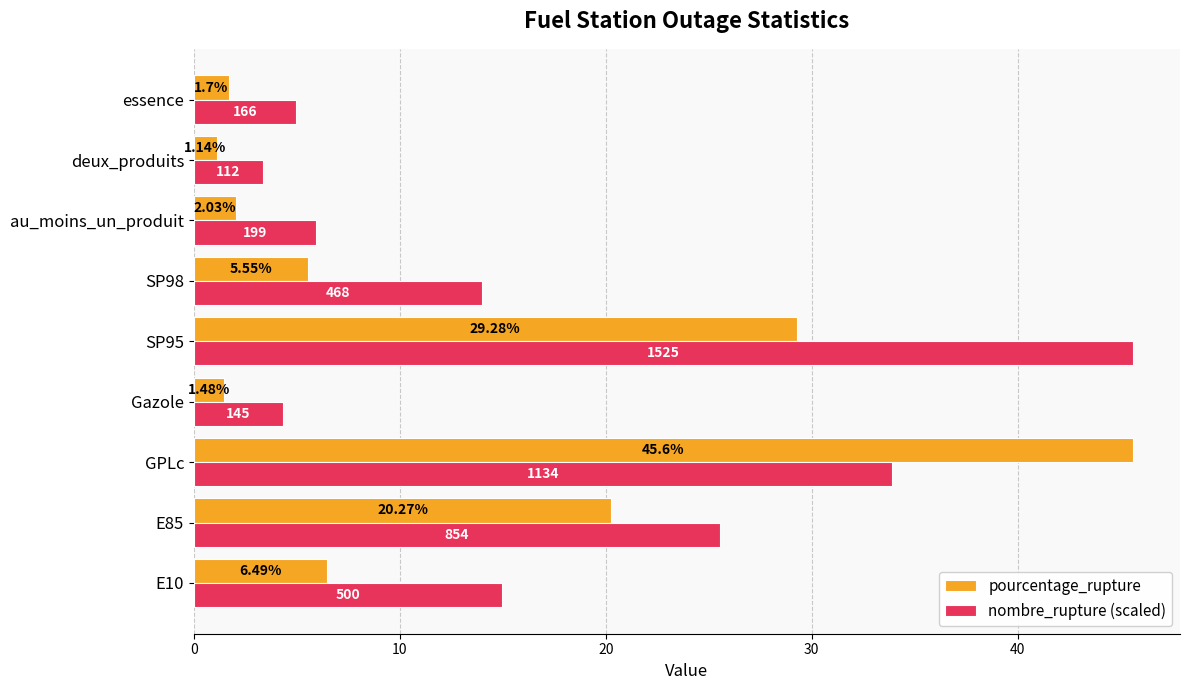

List the labels in order of pourcentage_rupture value, smallest first.

deux_produits, Gazole, essence, au_moins_un_produit, SP98, E10, E85, SP95, GPLc